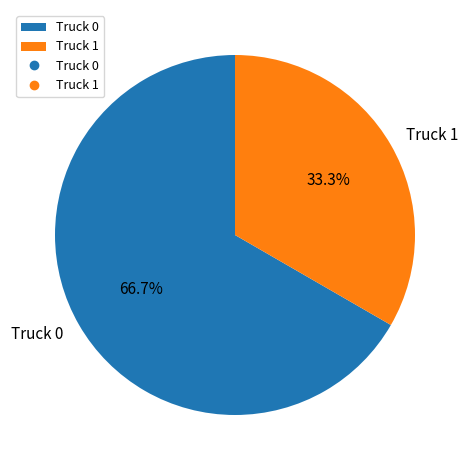

Combined, what portion of the pie is Truck 0 and Truck 1?

100.0%